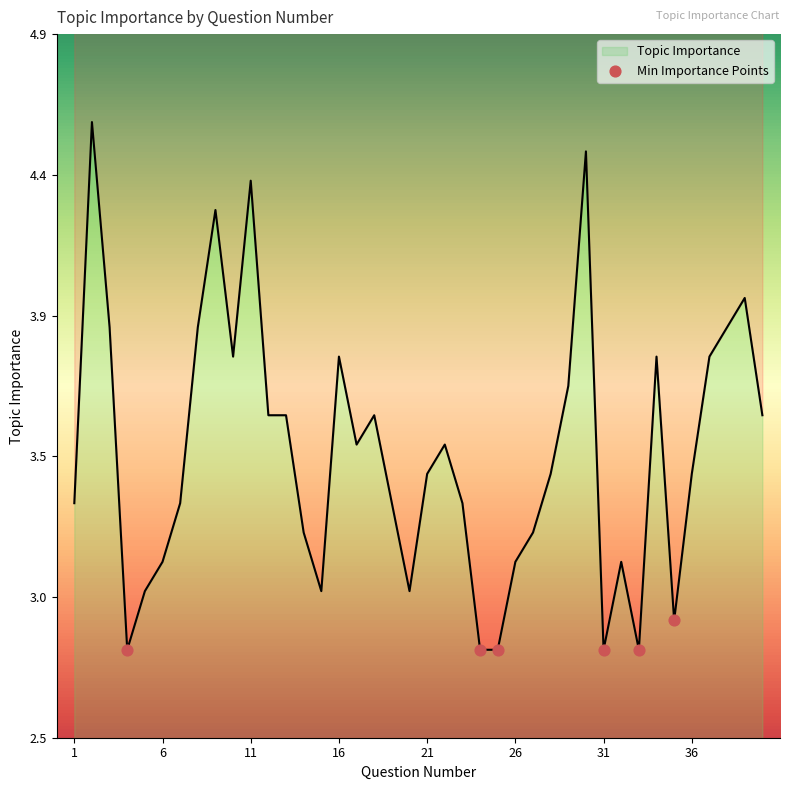

What is the ratio of the value at 27 to the value at 20?

1.1